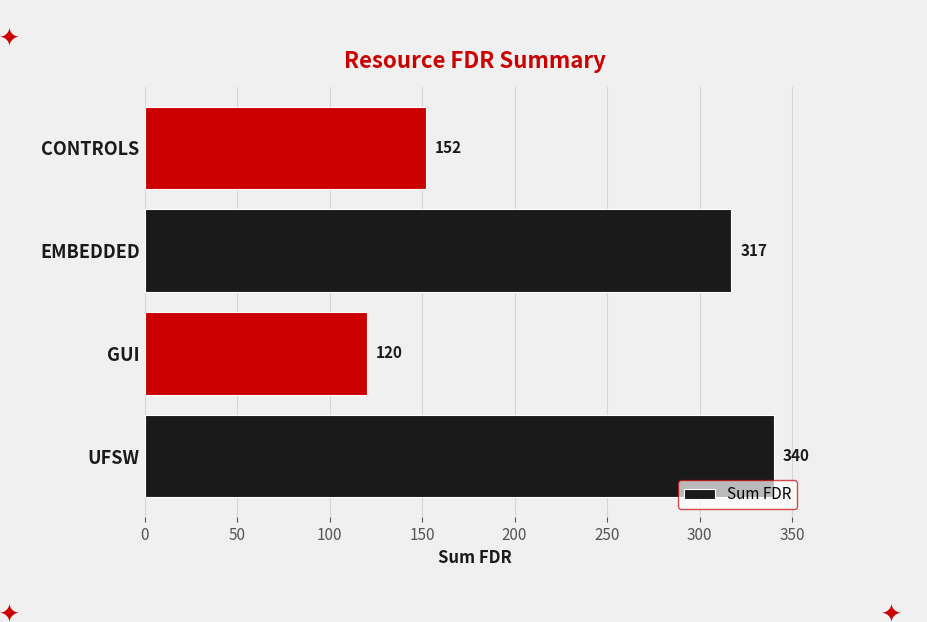

Are the bars horizontal?

Yes